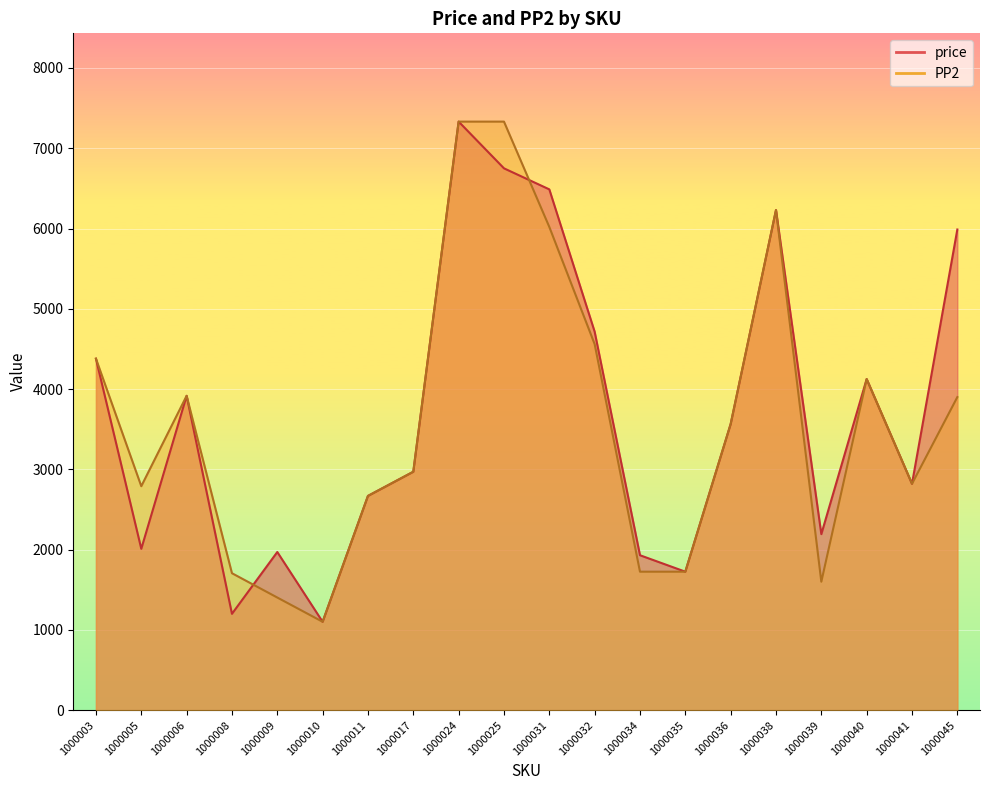

At which category does PP2 reach its first local peak?

1000006